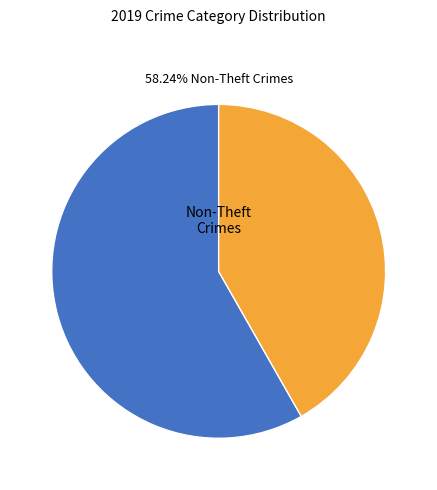

Is there any slice that represents more than half of the pie?

Yes